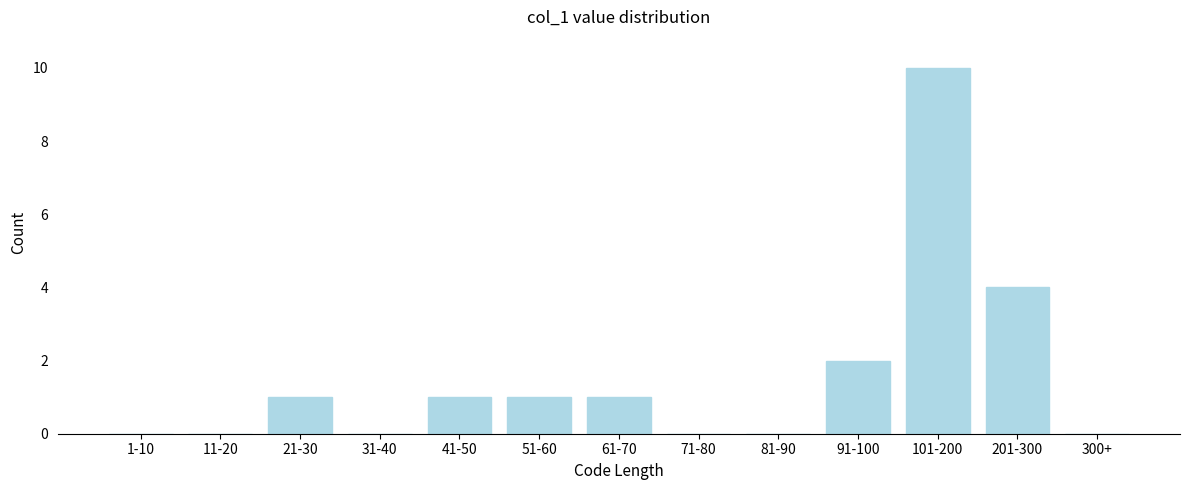

Reading left to right, transcribe all the data shown in this chart.

1-10=0	11-20=0	21-30=1	31-40=0	41-50=1	51-60=1	61-70=1	71-80=0	81-90=0	91-100=2	101-200=10	201-300=4	300+=0